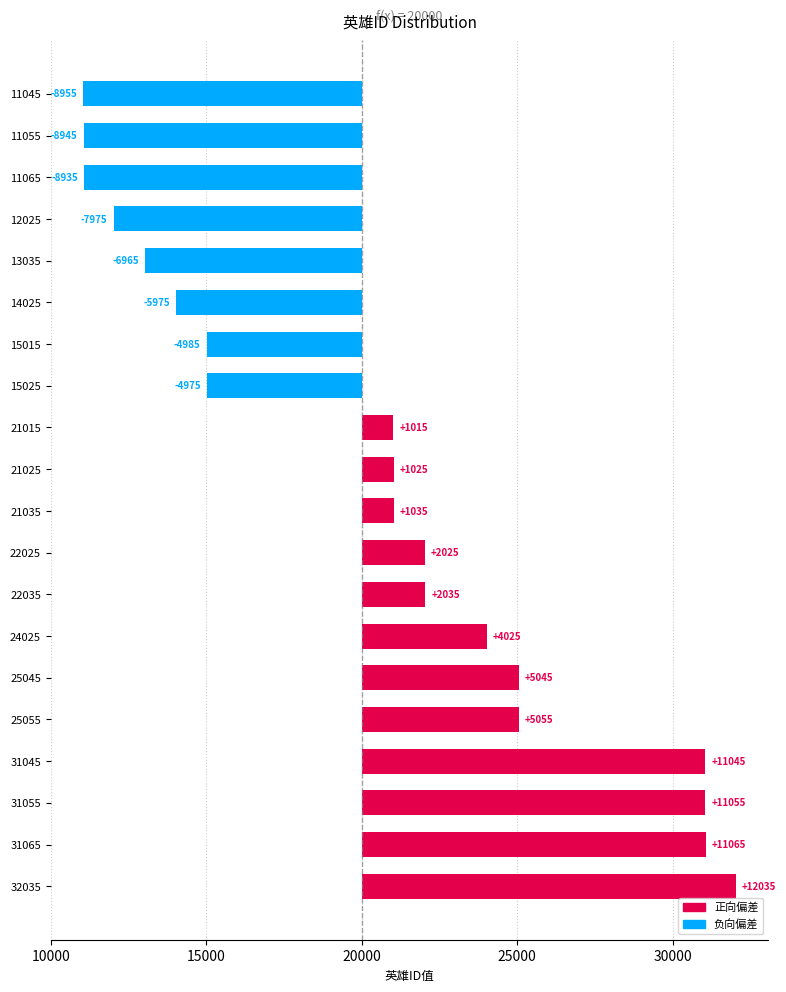

What is the value of the 6th bar from the left?

-5975